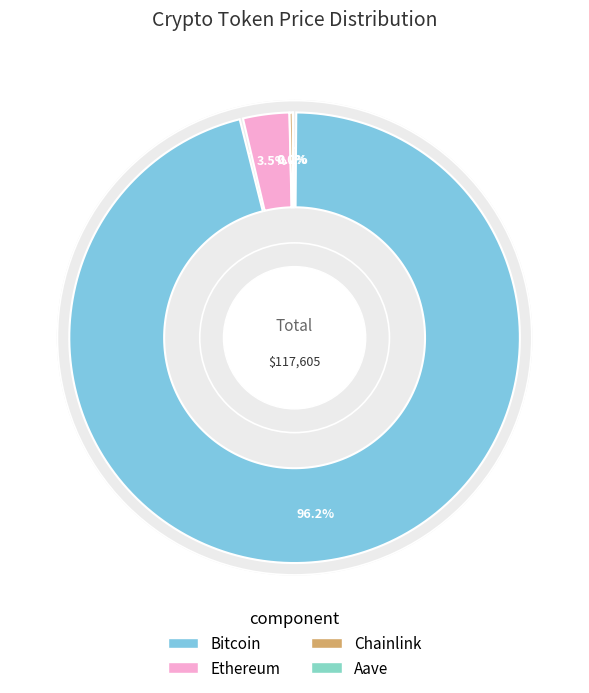

What is the largest slice in the pie chart?

Bitcoin